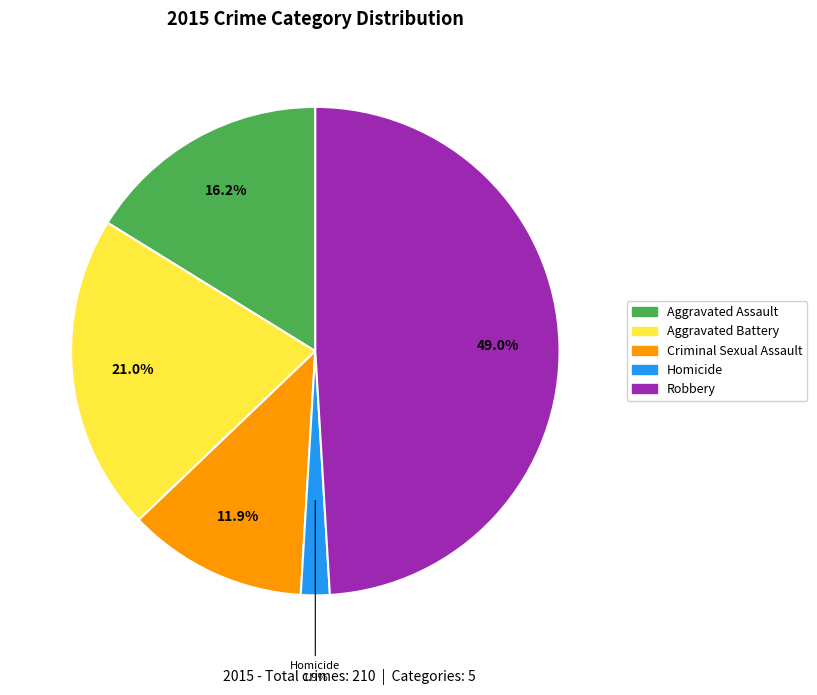

How much of the chart is everything except Criminal Sexual Assault?

88.1%